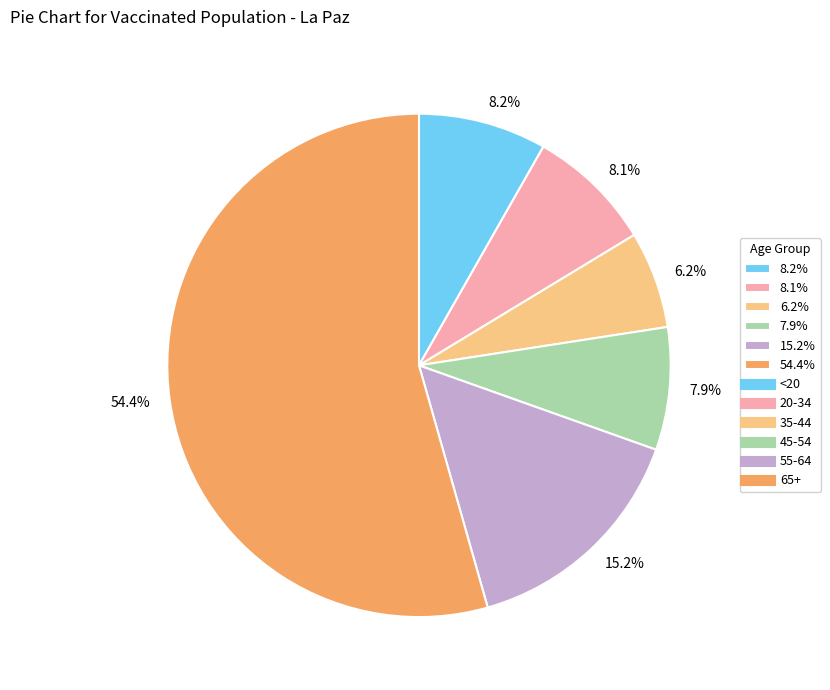

To the nearest percent, what is the average slice percentage?

17%